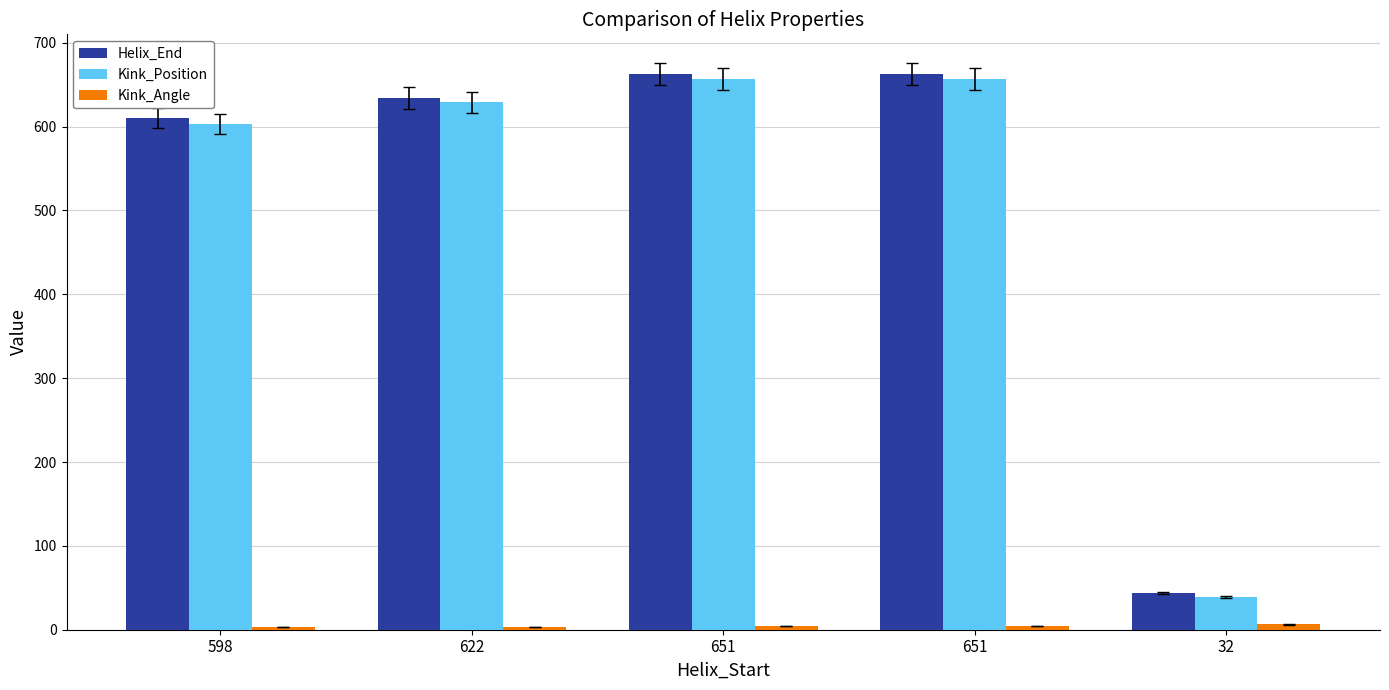

The Kink_Position series shows 337.1 at 651. True or false?

False